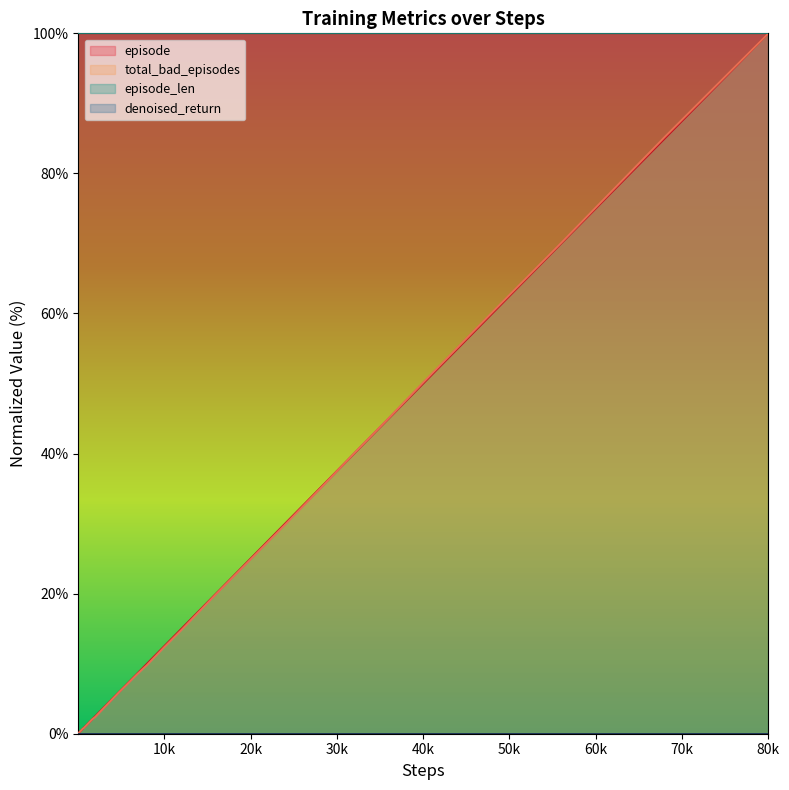

What is the maximum value shown in the chart?

100.0